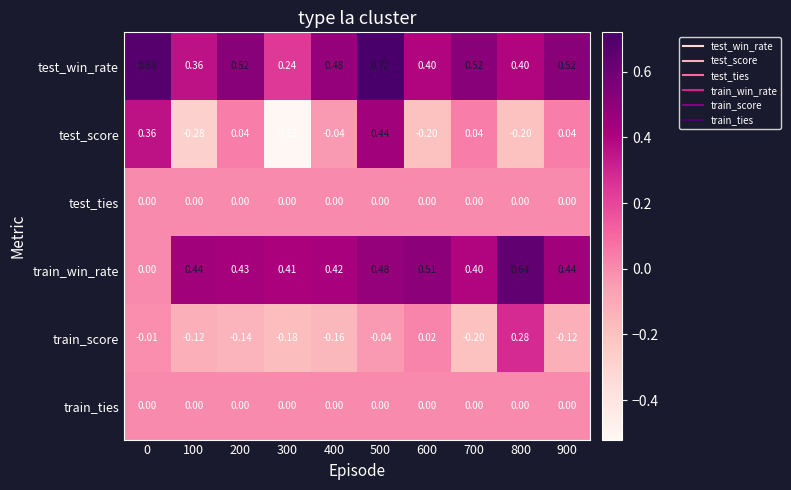

Which series changed the most between 200 and 600?

test_score